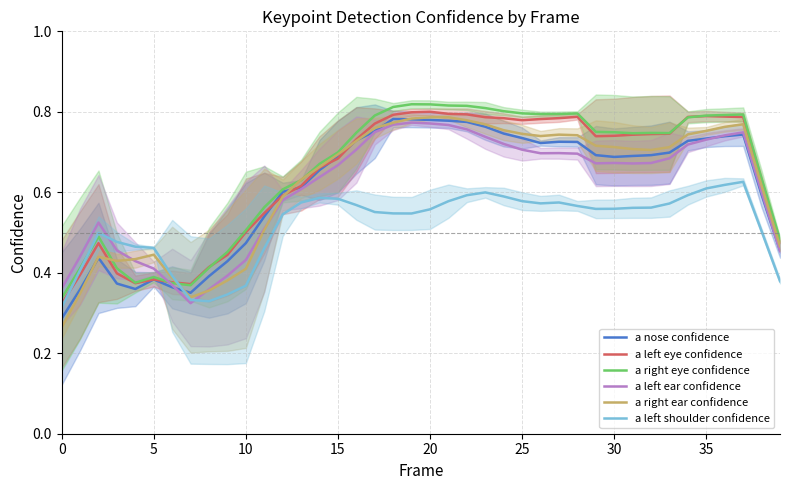

Which has a higher value, 19 or 33?

19